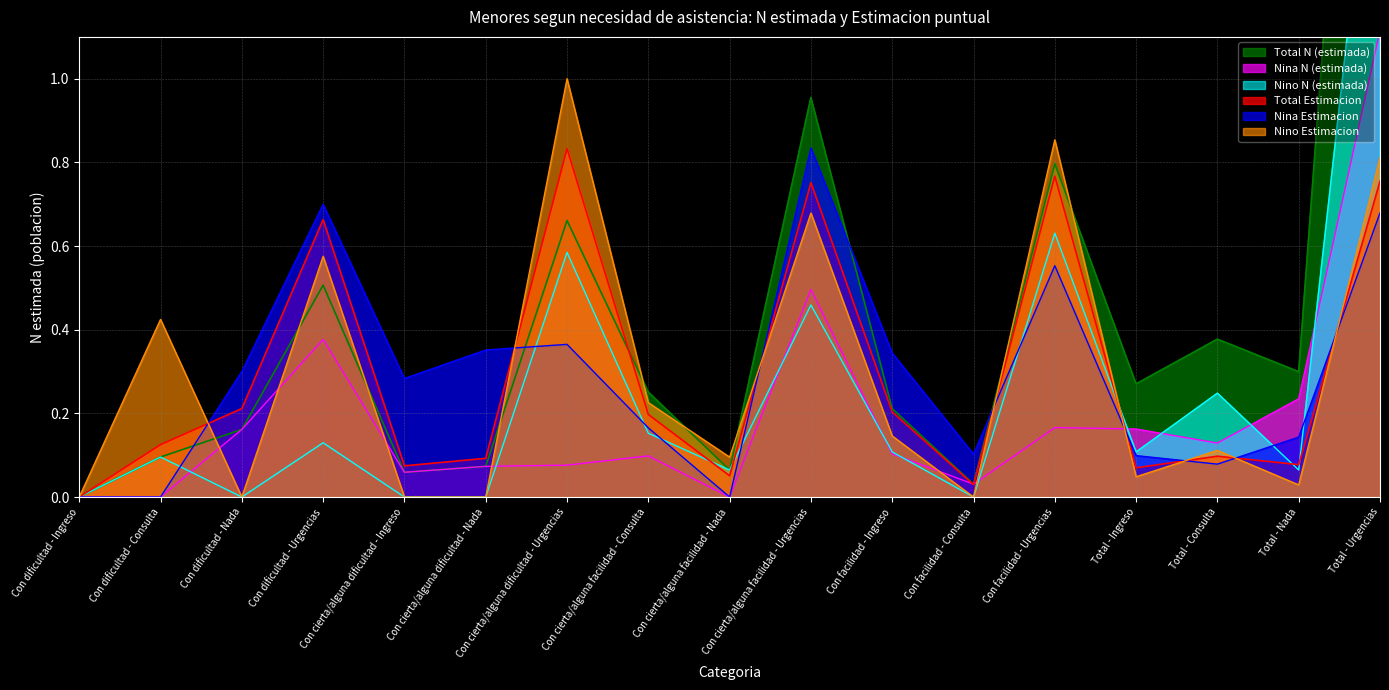

Reading left to right, what are all the values shown in this chart?

Total N (estimada): 0.0	0.1	0.2	0.5	0.1	0.1	0.7	0.3	0.1	1.0	0.2	0.0	0.8	0.3	0.4	0.3	2.9
Total Estimacion: 0.0	0.1	0.2	0.7	0.1	0.1	0.8	0.2	0.1	0.8	0.2	0.0	0.8	0.1	0.1	0.1	0.8
Nina N (estimada): 0.0	0.0	0.2	0.4	0.1	0.1	0.1	0.1	0.0	0.5	0.1	0.0	0.2	0.2	0.1	0.2	1.1
Nina Estimacion: 0.0	0.0	0.3	0.7	0.3	0.4	0.4	0.2	0.0	0.8	0.3	0.1	0.6	0.1	0.1	0.1	0.7
Nino N (estimada): 0.0	0.1	0.0	0.1	0.0	0.0	0.6	0.2	0.1	0.5	0.1	0.0	0.6	0.1	0.2	0.1	1.8
Nino Estimacion: 0.0	0.4	0.0	0.6	0.0	0.0	1.0	0.2	0.1	0.7	0.1	0.0	0.9	0.0	0.1	0.0	0.8